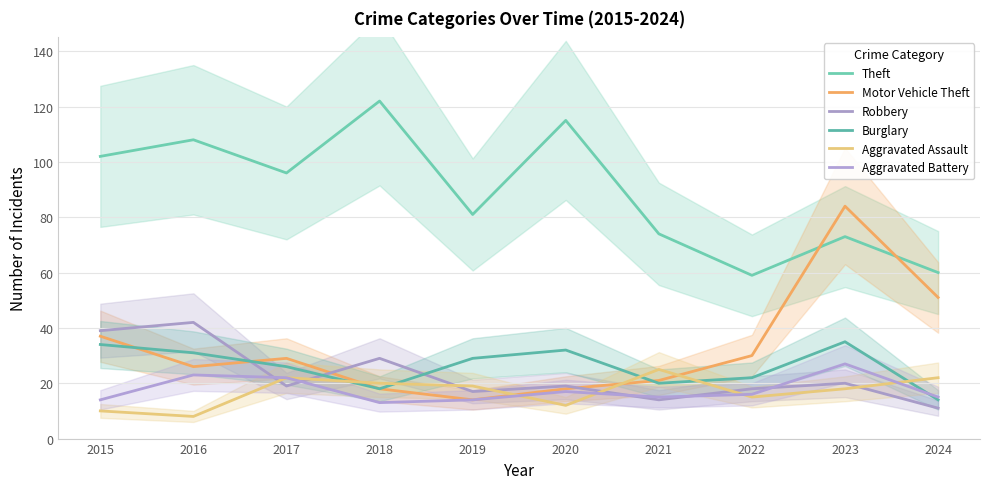

True or false: Robbery has more than 0 points higher than both neighbors.

True